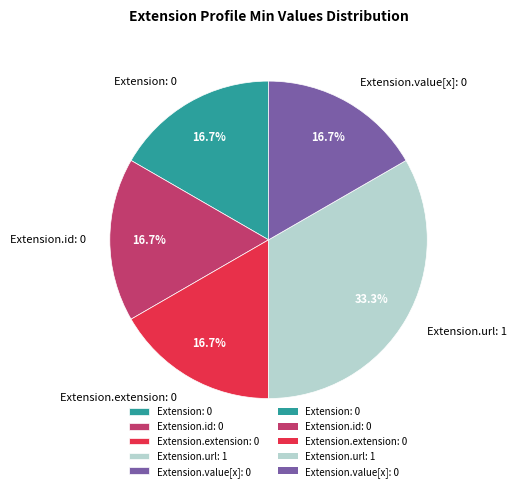

How many segments does this pie chart have?

5